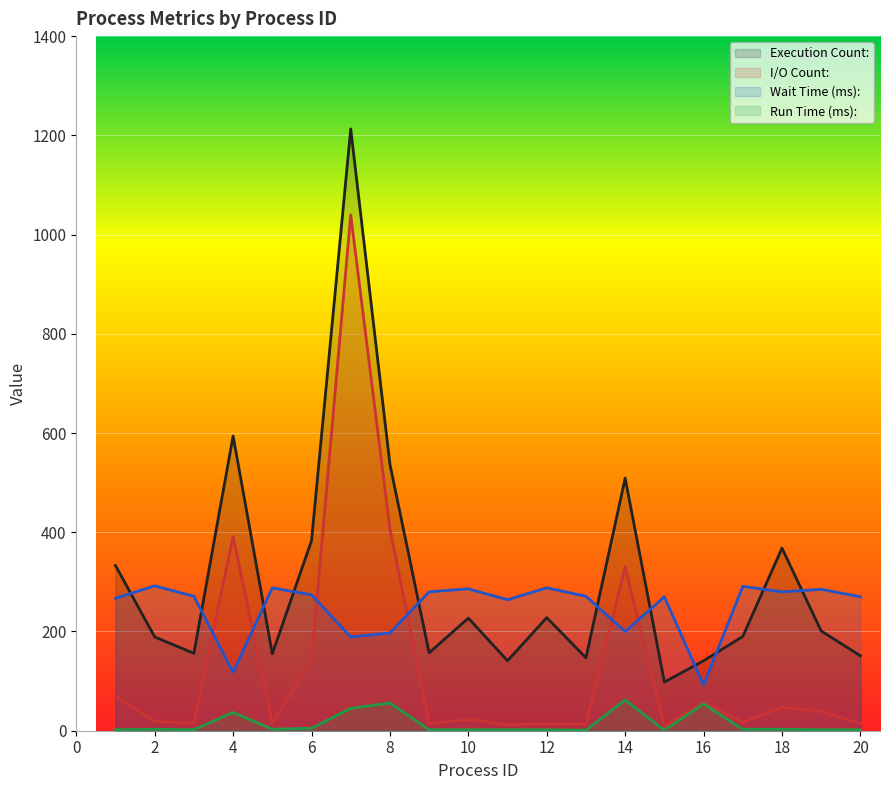

How many categories are shown in the chart?

20